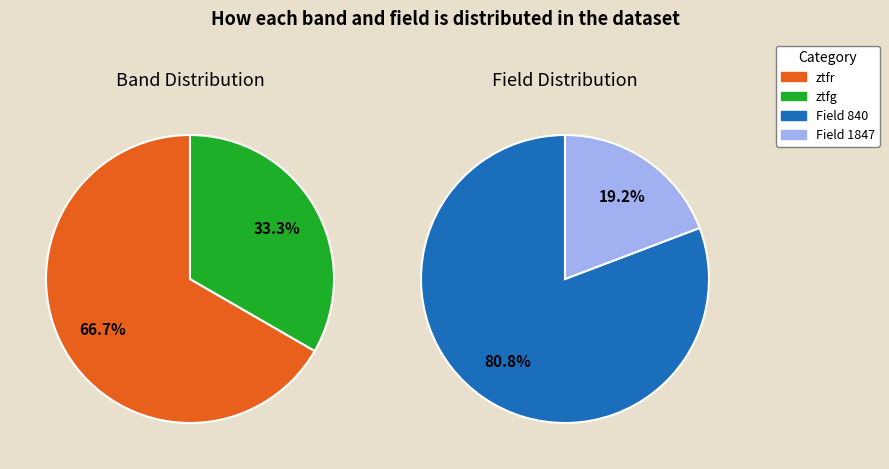

What is the ratio of the value at ztfr to the value at ztfg?

2.0